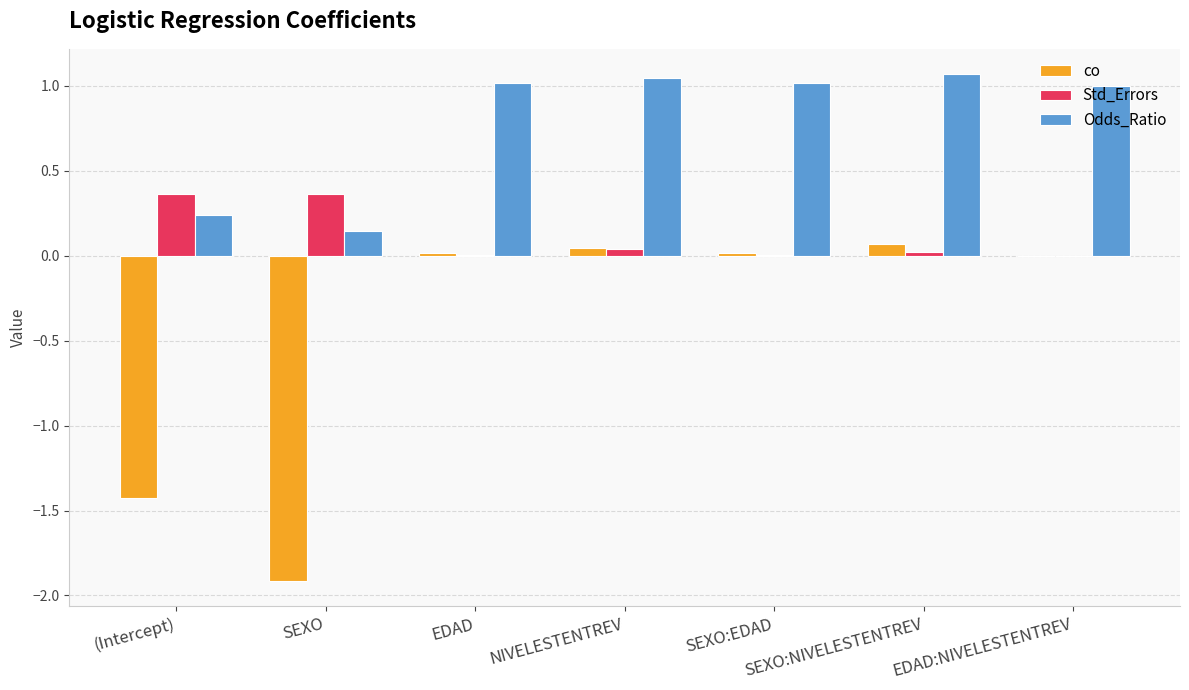

True or false: Odds_Ratio has a value of 1.1 at SEXO:NIVELESTENTREV.

True